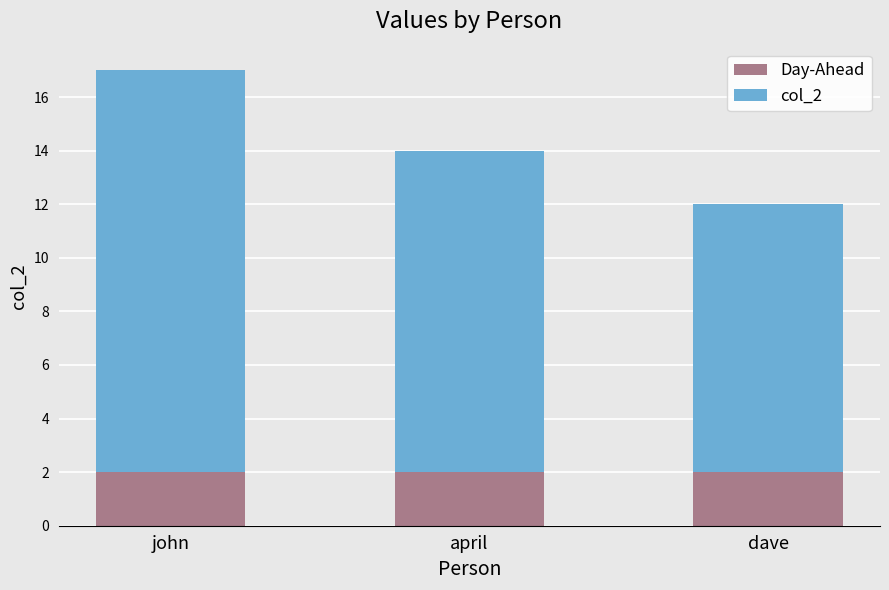

The Day-Ahead series shows 1 at dave. True or false?

False